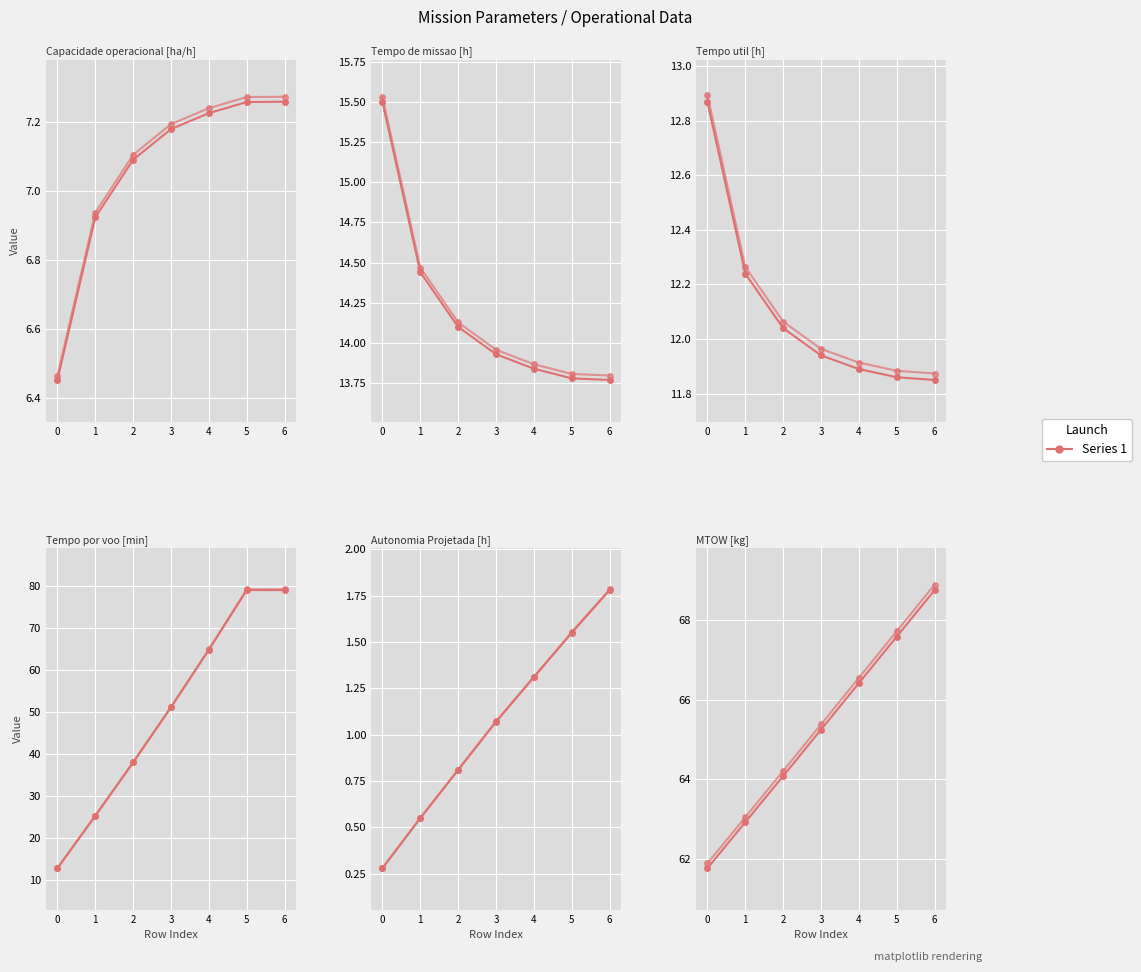

What is the highest value of the Tempo por voo [min] series?

79.0